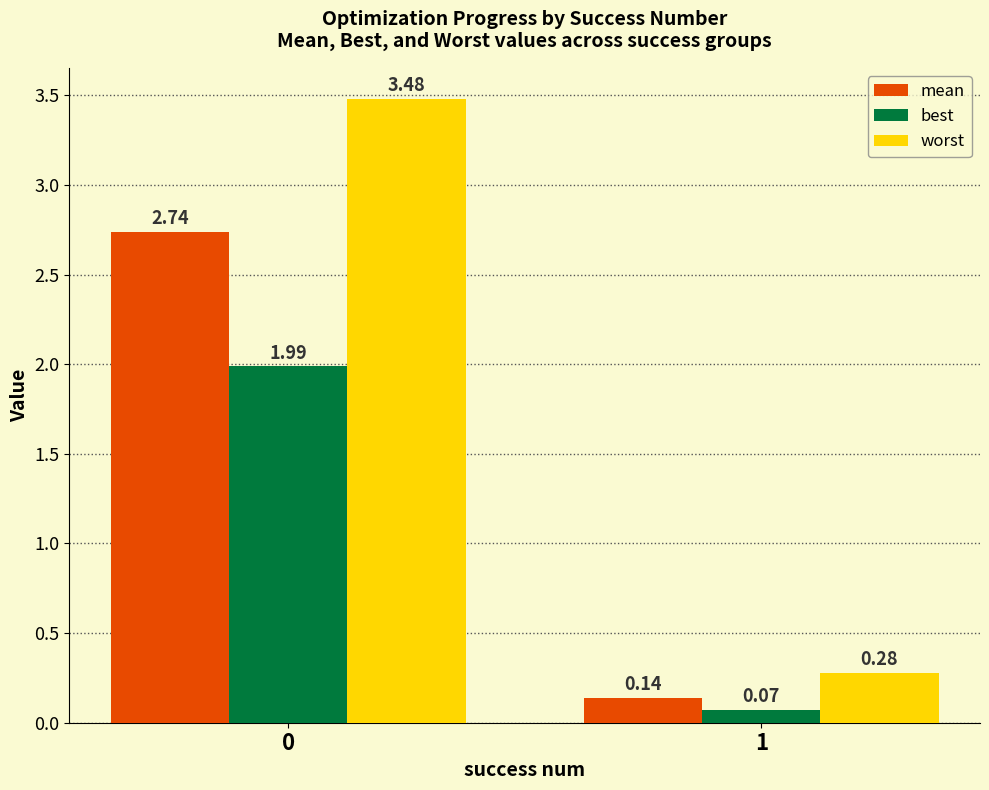

List the labels in order of mean value, largest first.

0, 1